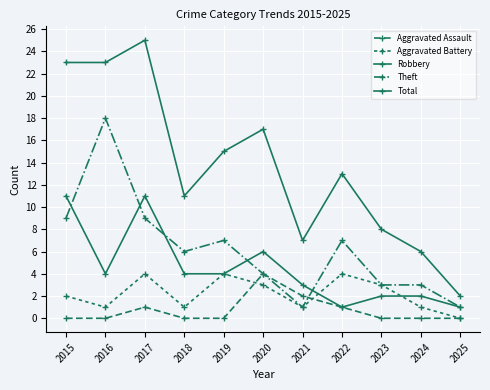

Which series has the widest spread of values?

Total